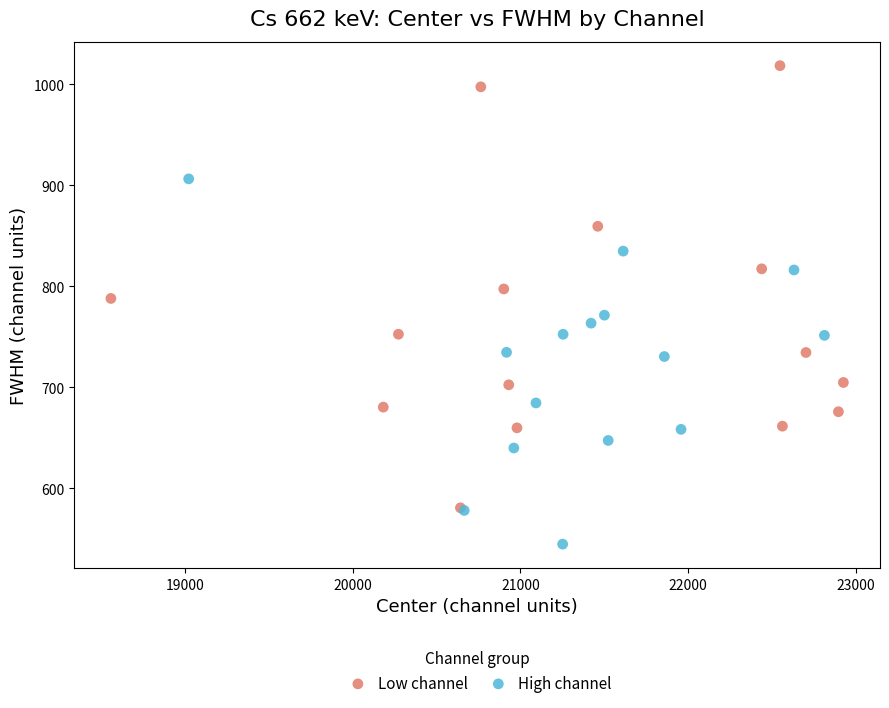

What are all the series names shown in the legend?

Low channel, High channel